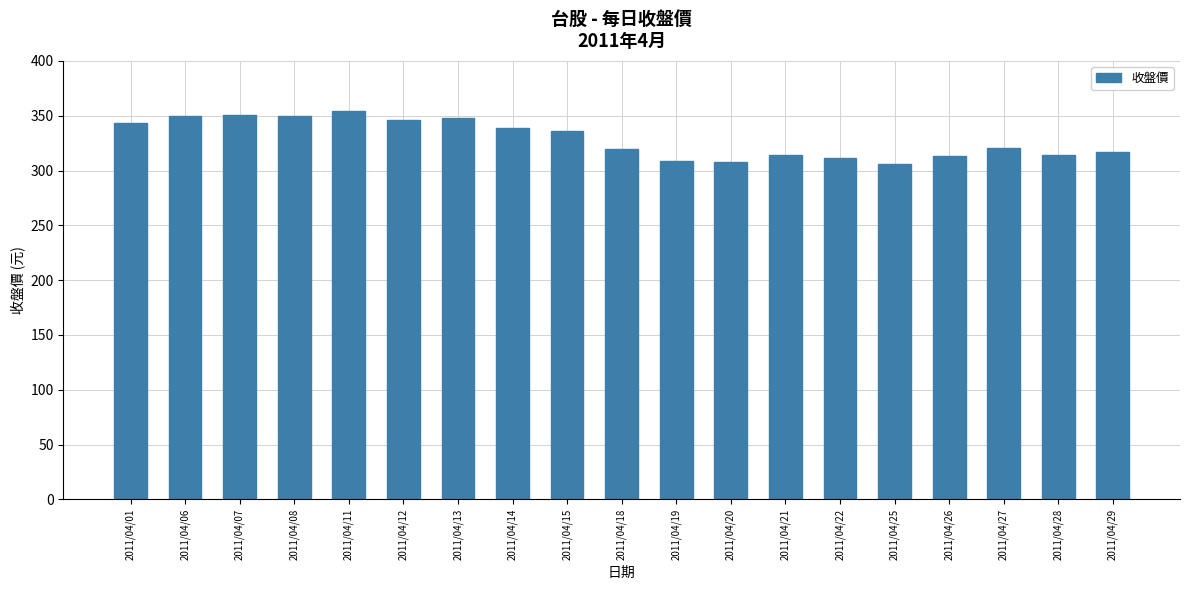

The value at 2011/04/22 is 311.0. True or false?

True